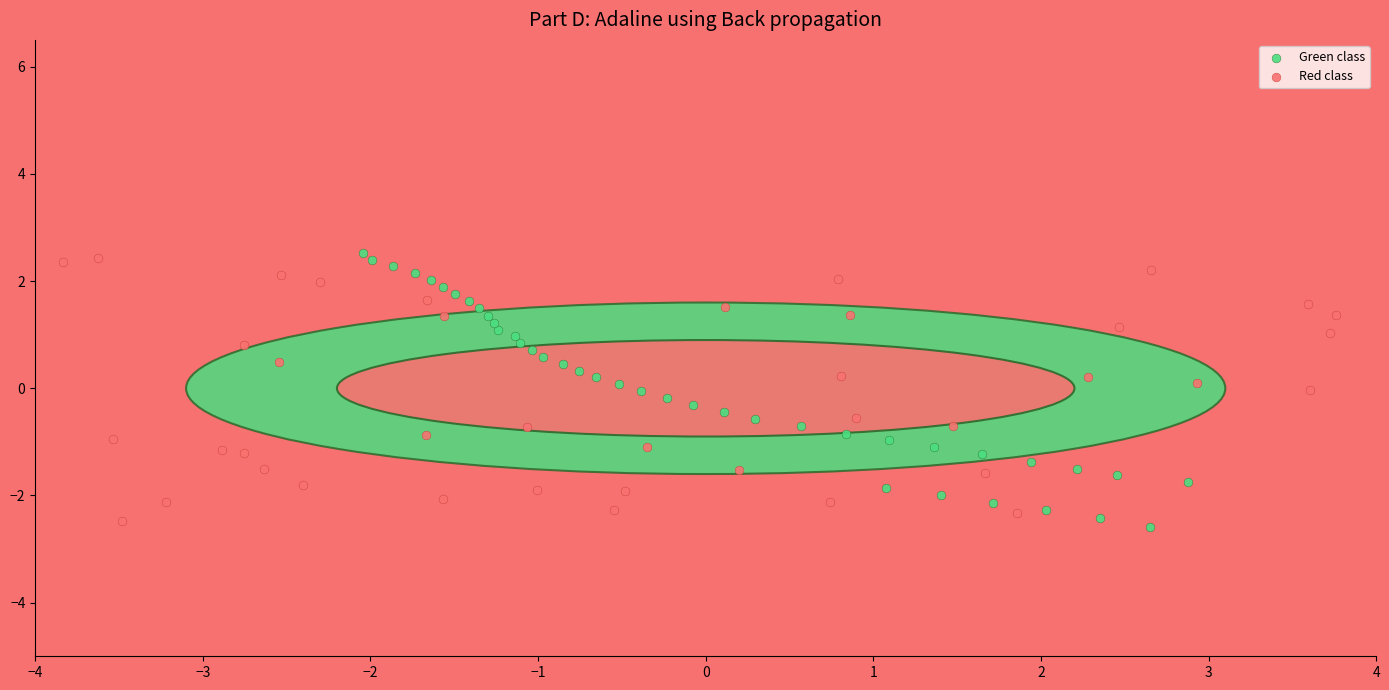

Which series has the largest Y range (max minus min)?

Green class